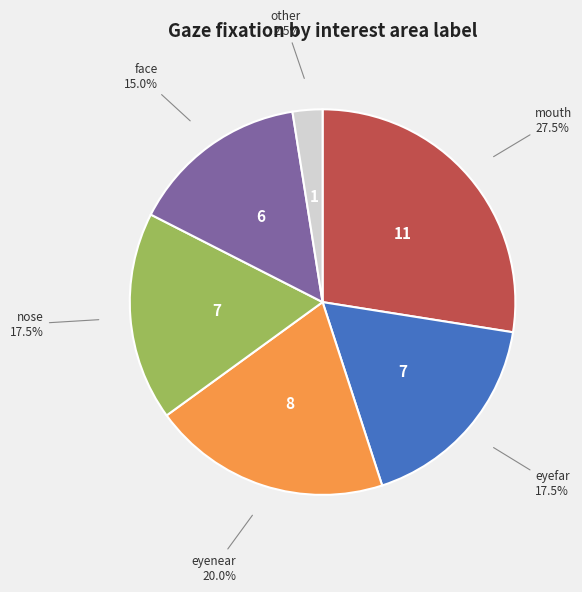

Combined, what portion of the pie is face and eyefar?

32.5%